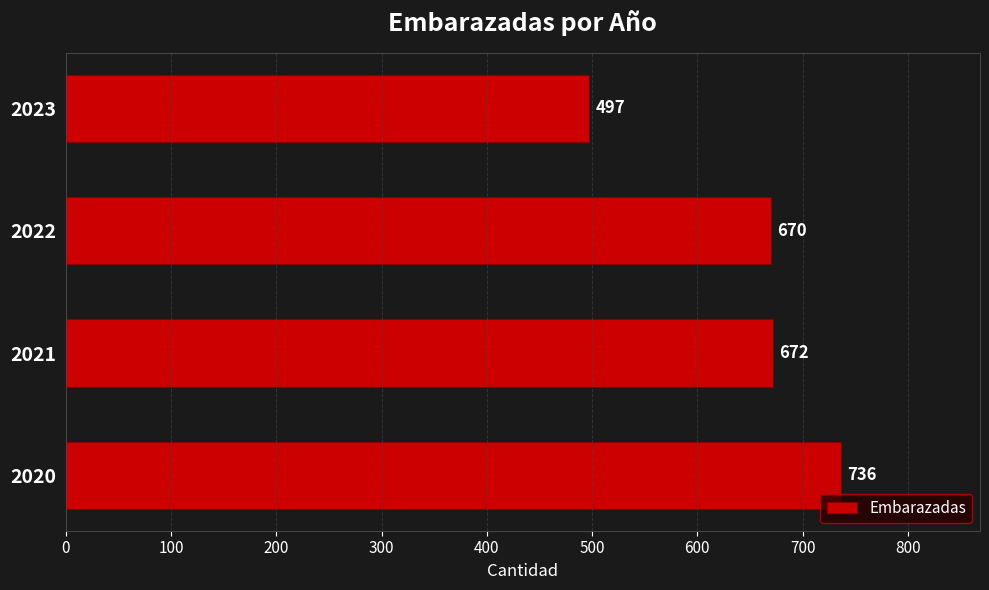

What is the change in value from 2020 to 2021?

-64